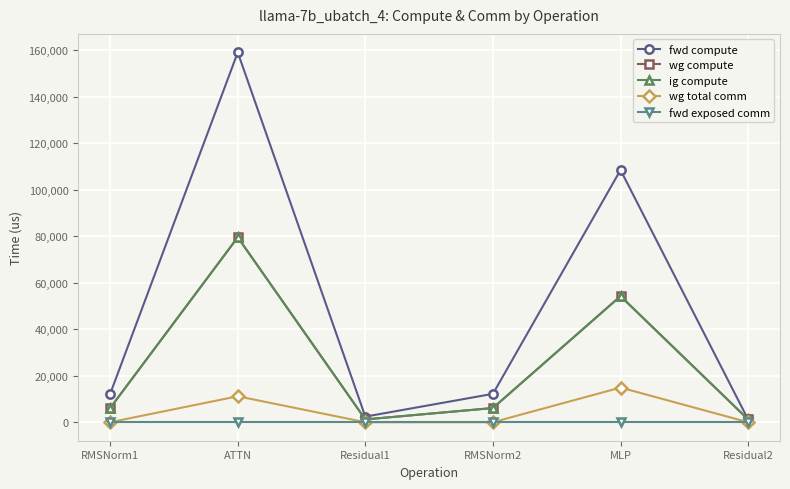

How many lines are shown in the chart?

5